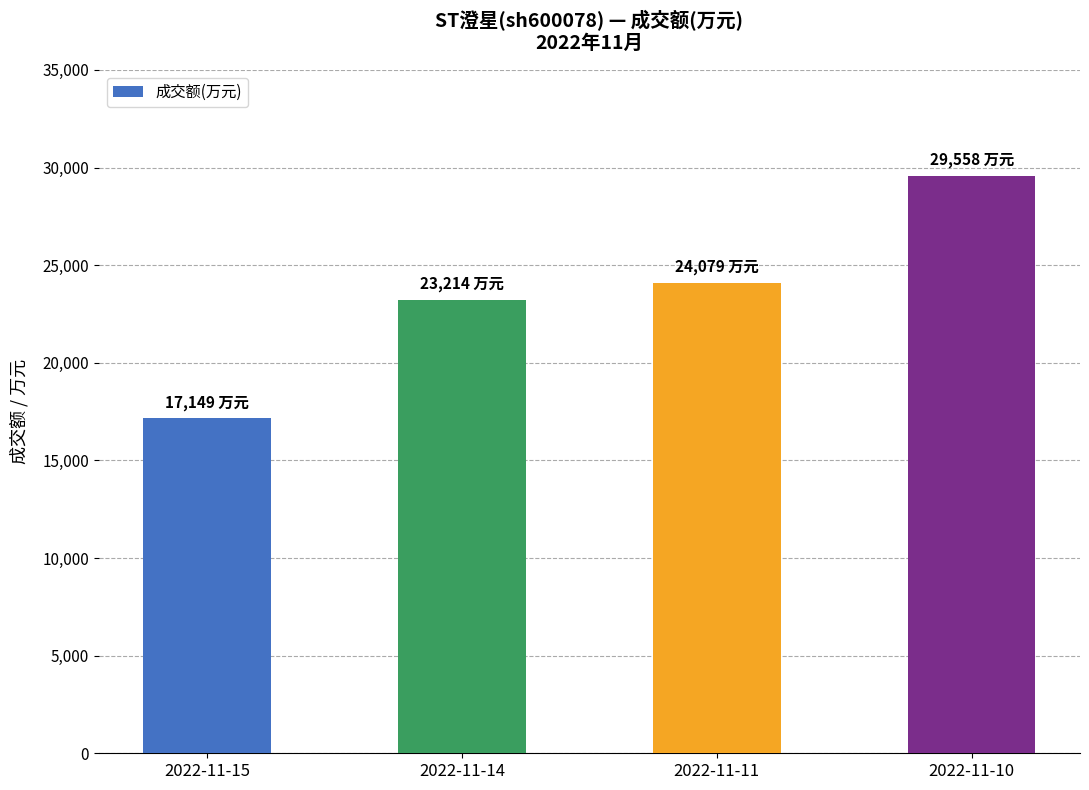

What is the sum of all values?

94000